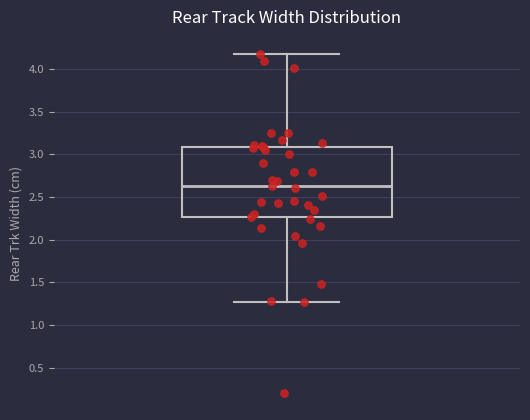

Read this box plot against the y-axis: the position of the median line, the range covered by the box, and the ends of both whiskers. The values are not printed on the chart, so give them approximately, as read against the axis.

median 2.65, box 2.25 to 3.10, whiskers 1.25 to 4.20